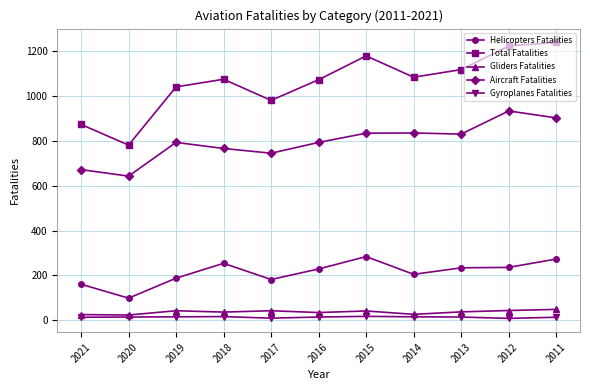

What are all the series names shown in the legend?

Helicopters Fatalities, Total Fatalities, Gliders Fatalities, Aircraft Fatalities, Gyroplanes Fatalities